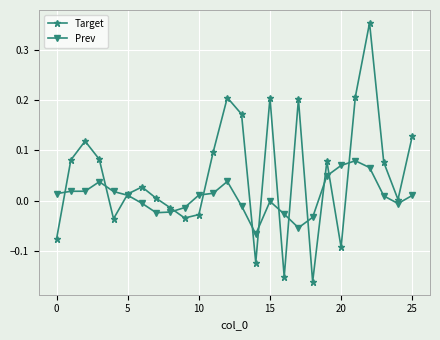

True or false: Prev has more than 1 interior local peaks.

True